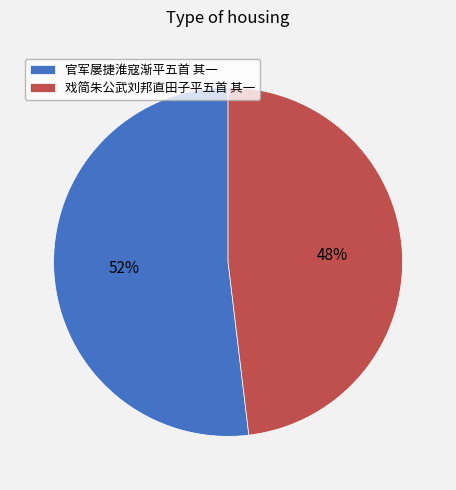

Which category has the smallest portion of the pie?

戏简朱公武刘邦直田子平五首 其一